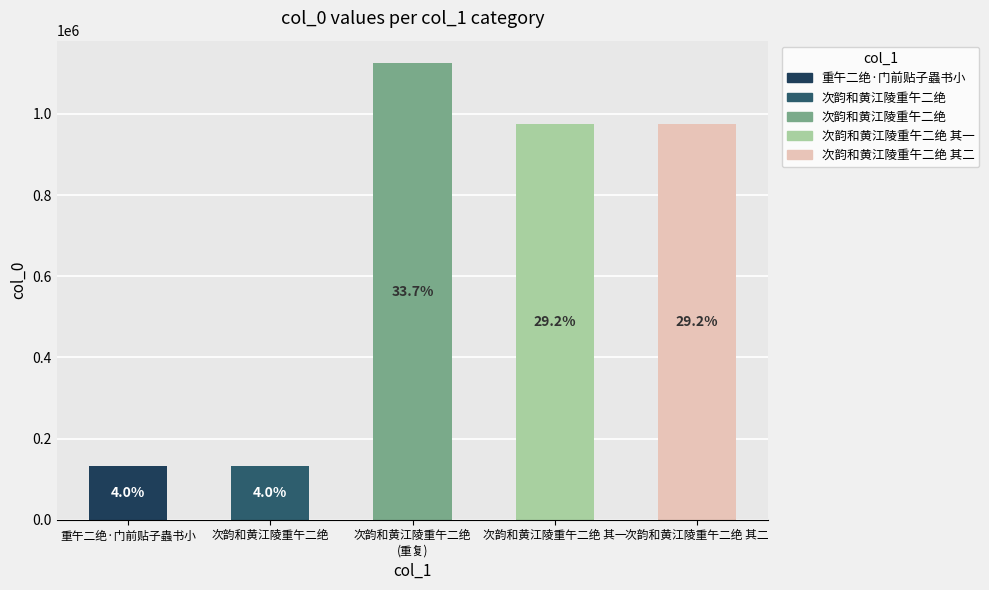

Which label corresponds to the smallest value in the chart?

次韵和黄江陵重午二绝